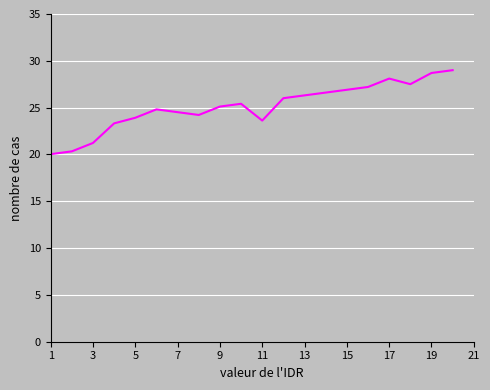

Reading right to left, transcribe all the data shown in this chart.

29.0	28.7	27.5	28.1	27.2	26.9	26.6	26.3	26.0	23.6	25.4	25.1	24.2	24.5	24.8	23.9	23.3	21.2	20.3	20.0